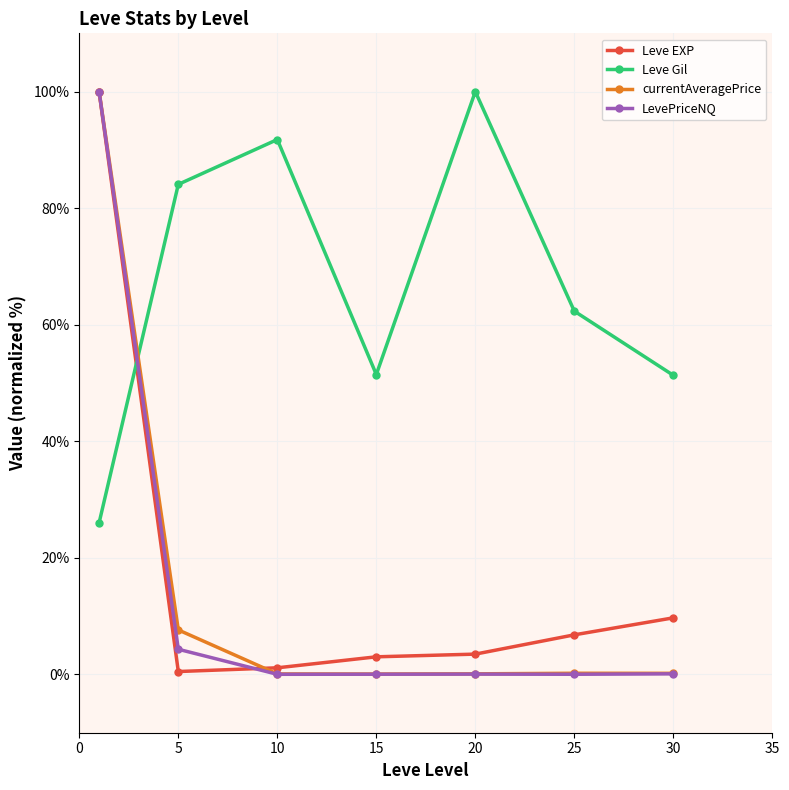

After their last crossing, which series has the higher values: Leve Gil or currentAveragePrice?

Leve Gil